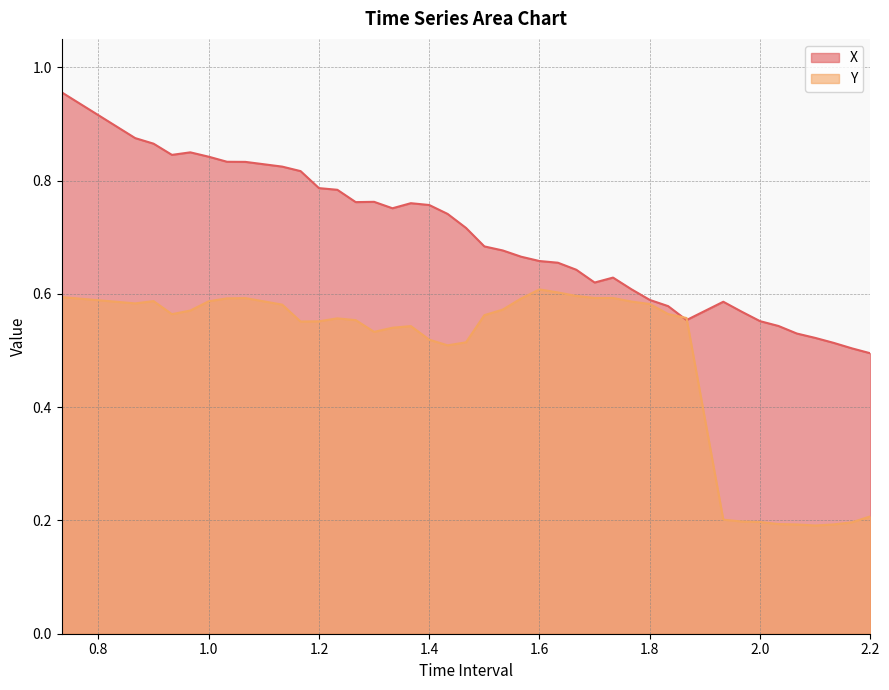

Reading left to right, transcribe all the data shown in this chart.

X: 1.0	0.9	0.9	0.8	0.8	0.8	0.8	0.8	0.8	0.8	0.8	0.8	0.8	0.8	0.8	0.8	0.8	0.7	0.7	0.7	0.7	0.7	0.7	0.7	0.6	0.6	0.6	0.6	0.6	0.6	0.6	0.6	0.6	0.6	0.5	0.5	0.5	0.5	0.5	0.5
Y: 0.6	0.6	0.6	0.6	0.6	0.6	0.6	0.6	0.6	0.6	0.6	0.6	0.6	0.5	0.5	0.5	0.5	0.5	0.5	0.6	0.6	0.6	0.6	0.6	0.6	0.6	0.6	0.6	0.6	0.6	0.6	0.2	0.2	0.2	0.2	0.2	0.2	0.2	0.2	0.2